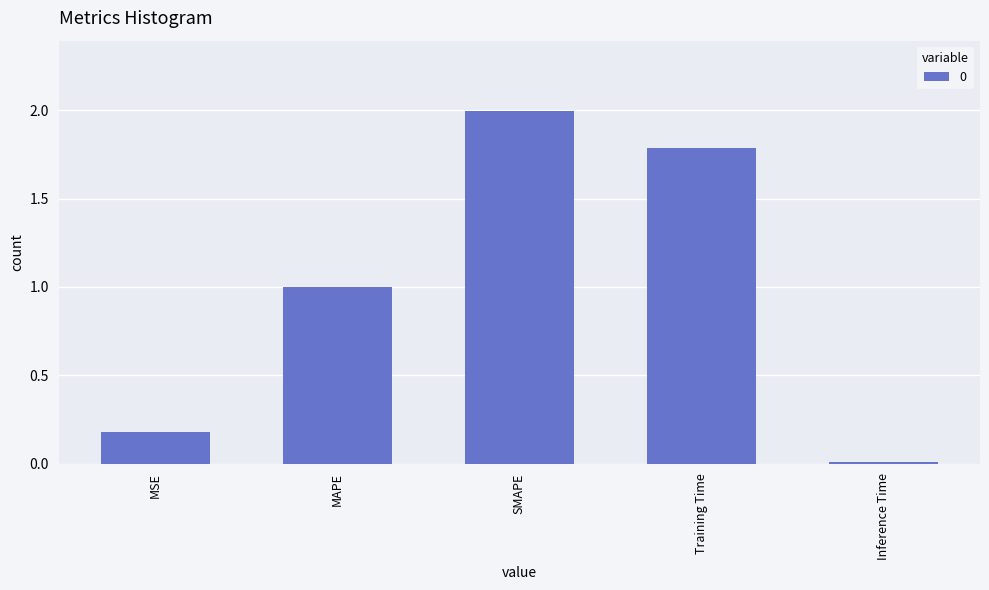

How many series are shown in this chart?

1